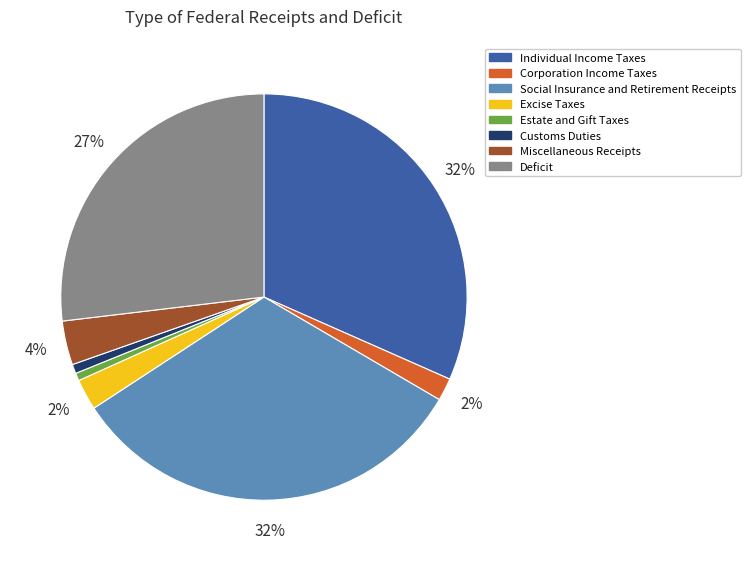

Combined, do Deficit and Miscellaneous Receipts account for over 50%?

No